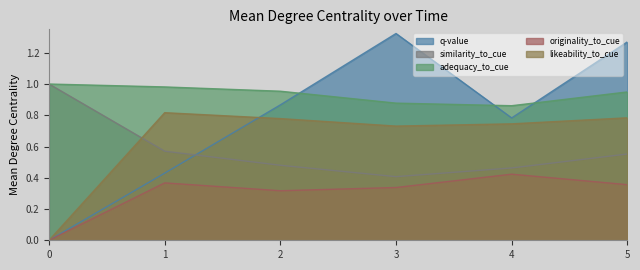

Does the chart have visible grid lines?

No